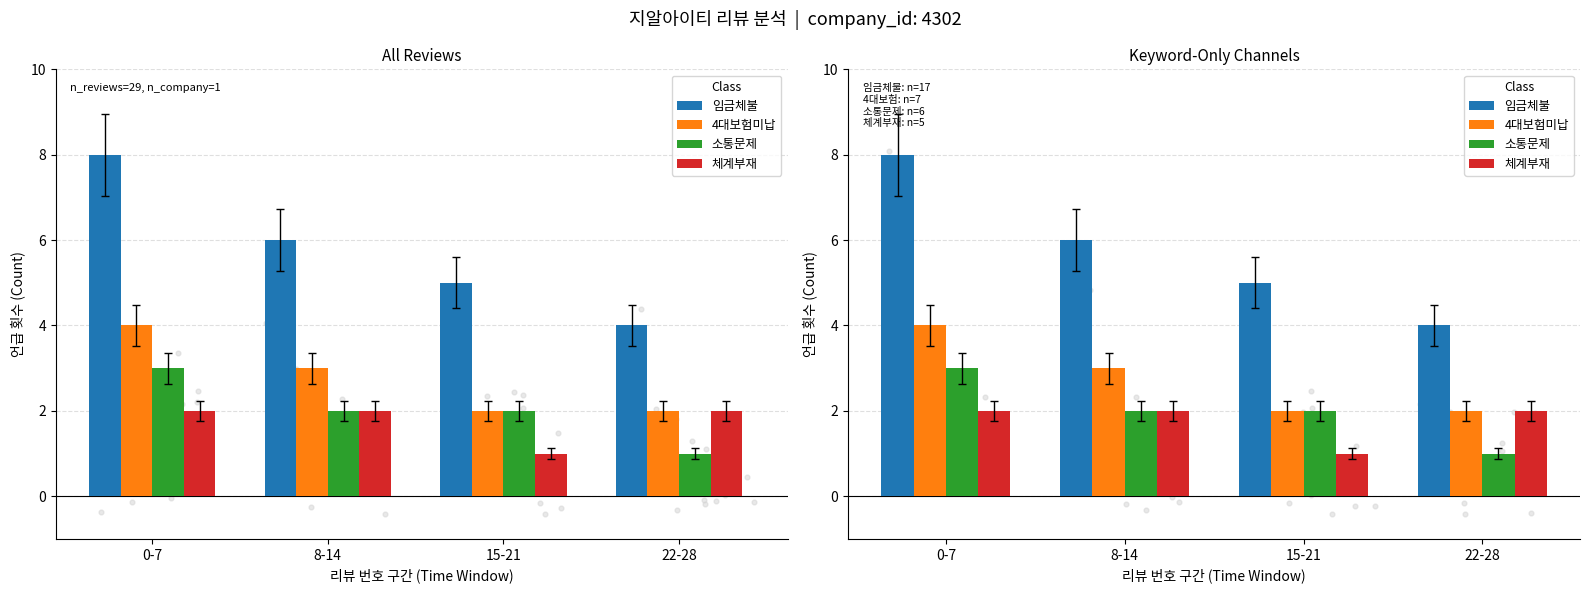

Which series contains the lowest Y value?

소통문제